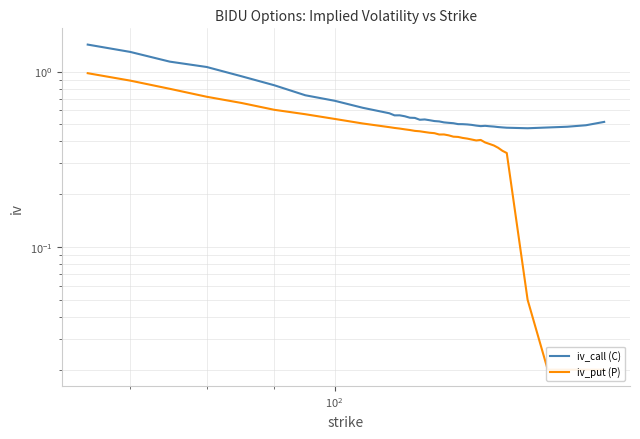

True or false: iv_put (P) and iv_call (C) intersect in this chart.

False